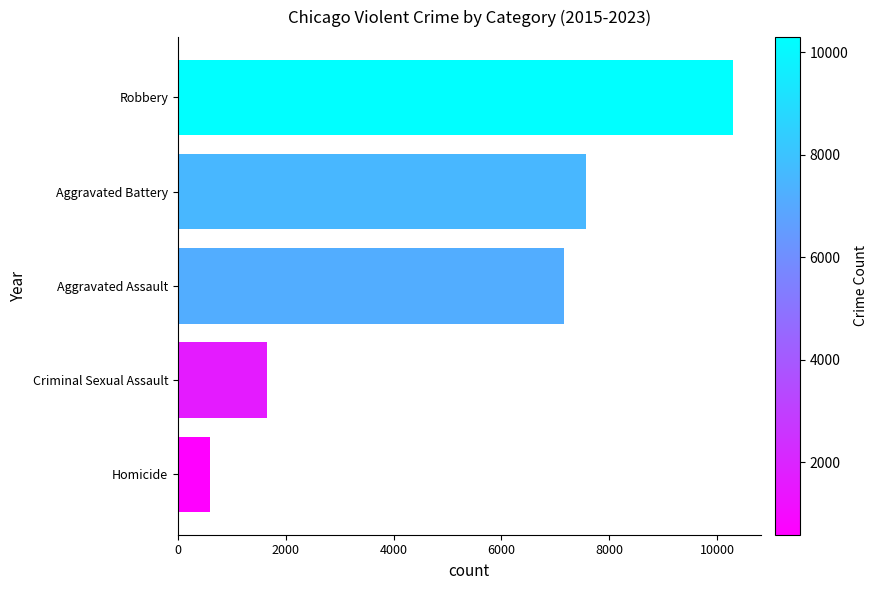

Reading bottom to top, transcribe all the data shown in this chart.

589	1647	7163	7562	10291